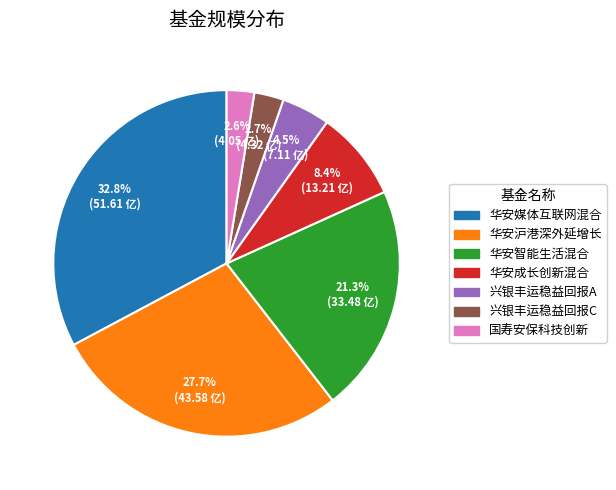

How many segments does this pie chart have?

7